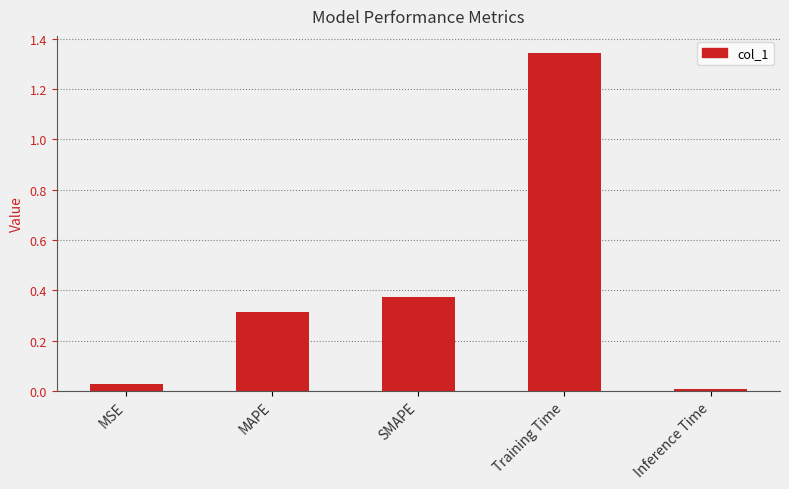

Does the chart contain any negative values?

No